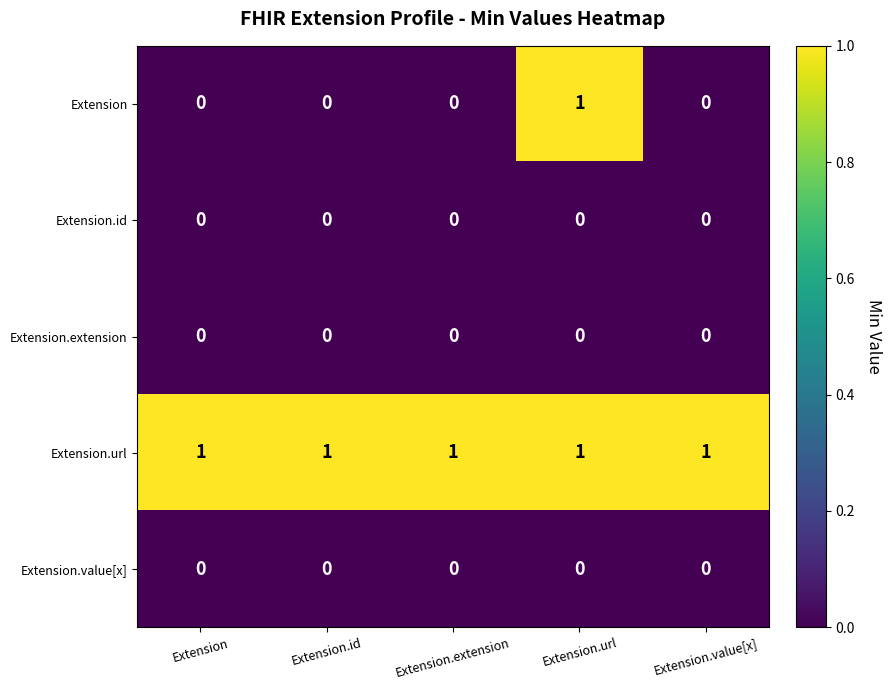

Which series has the widest spread of values?

Extension